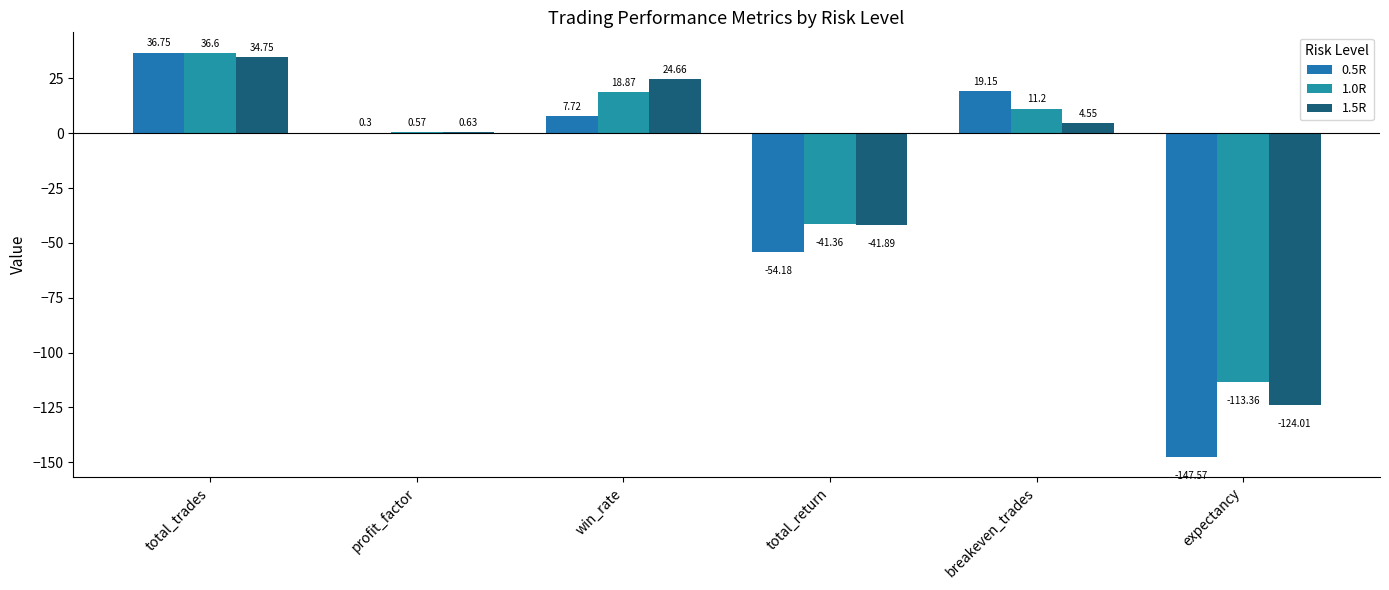

At which label does 0.5R first exceed 7?

total_trades